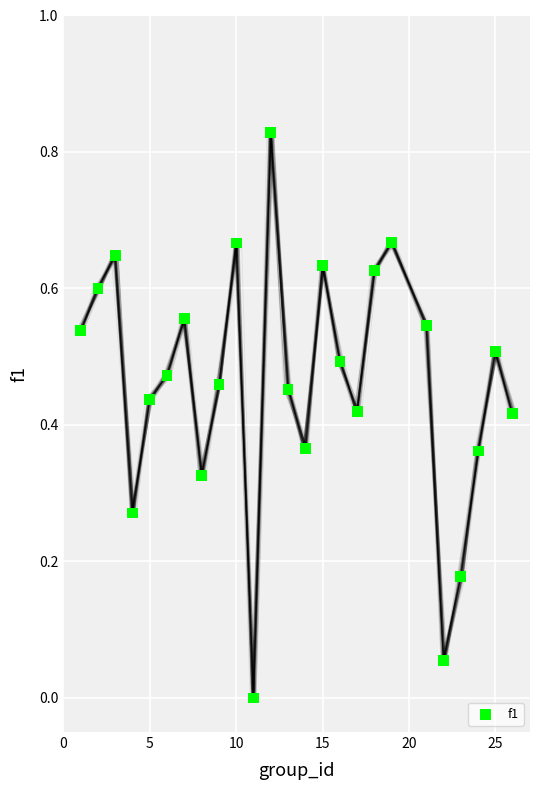

What is the range of X values (max minus min)?

25.0